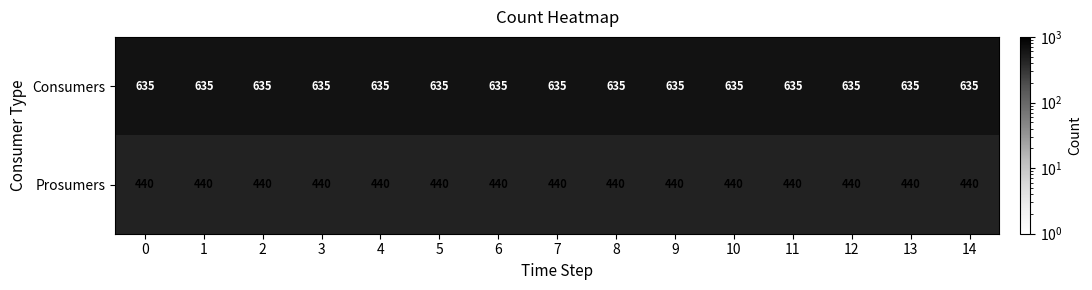

What is the minimum value shown in the chart?

440